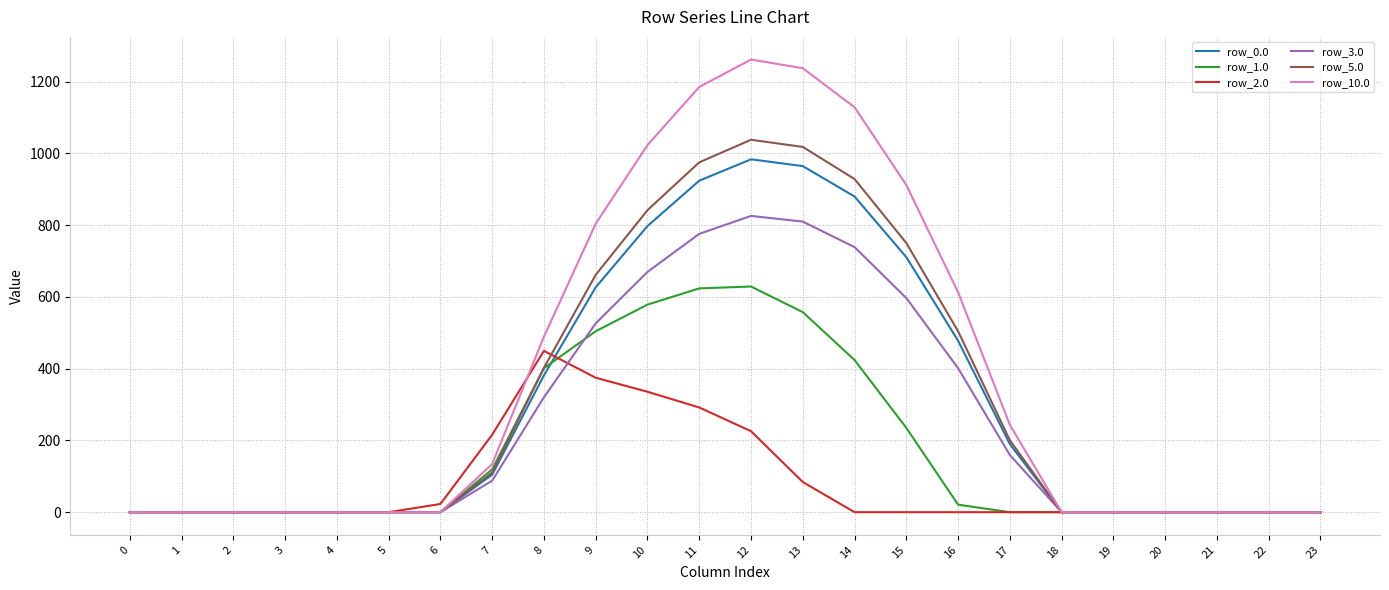

What value does the row_3.0 series have at 16?

401.3